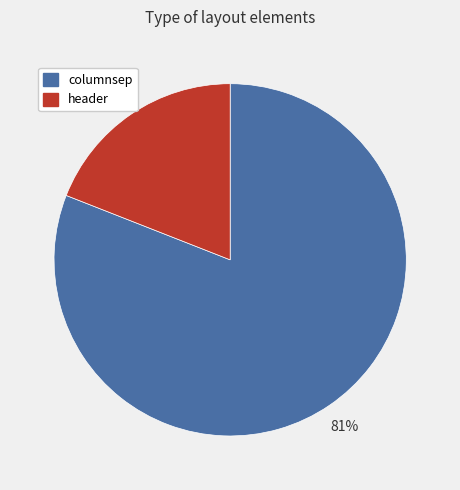

Which category has the biggest portion of the pie?

columnsep